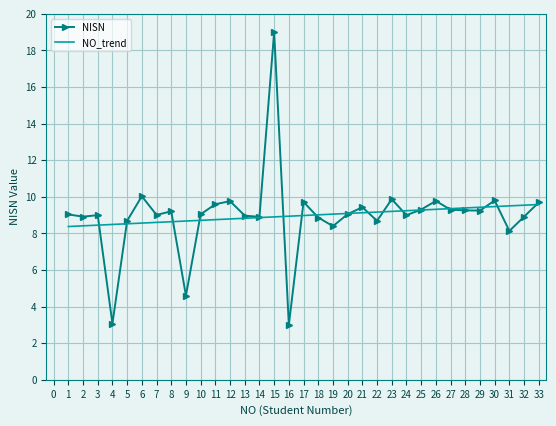

True or false: NISN has a value of 9.1 at 20.

True